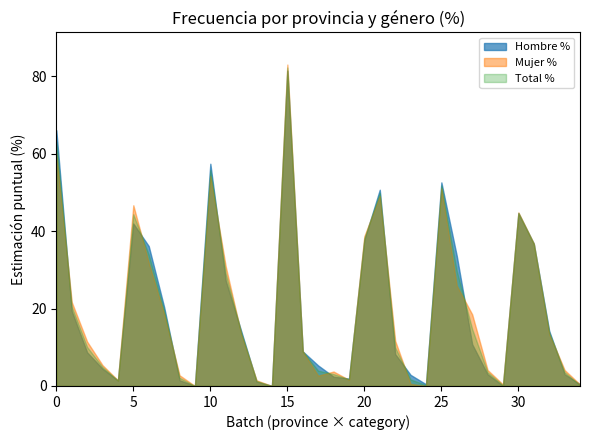

How many series are shown in this chart?

3